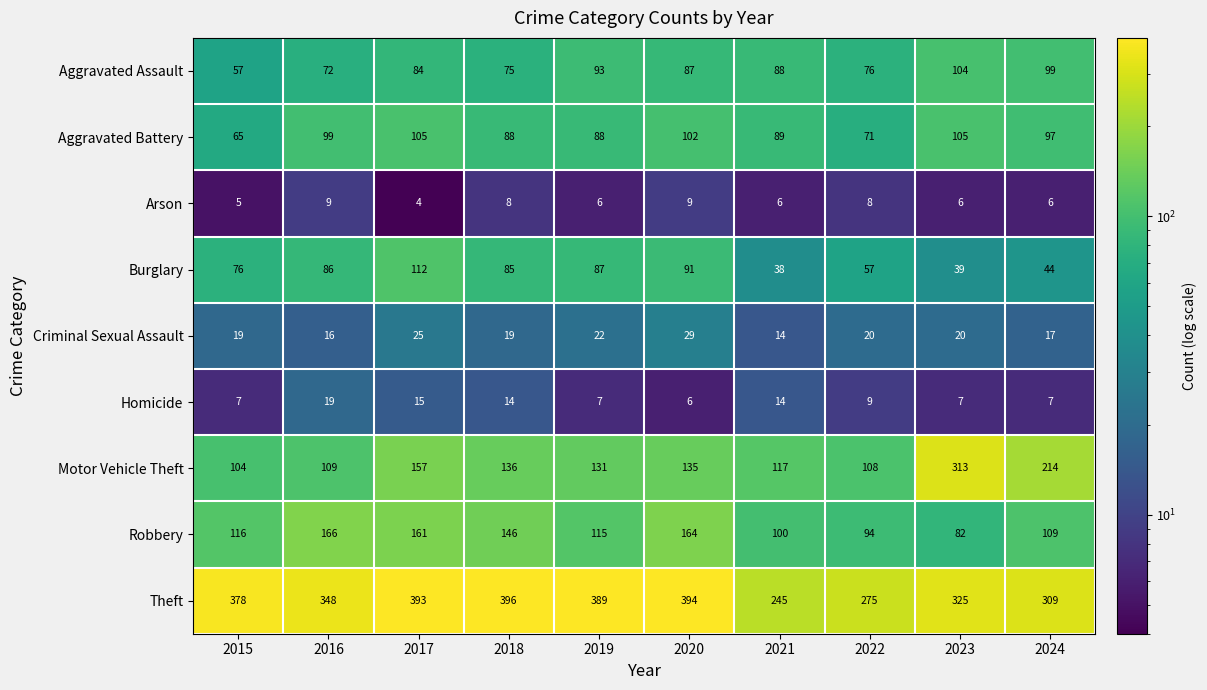

What value does the Motor Vehicle Theft series have at 2017, to the nearest 50?

150